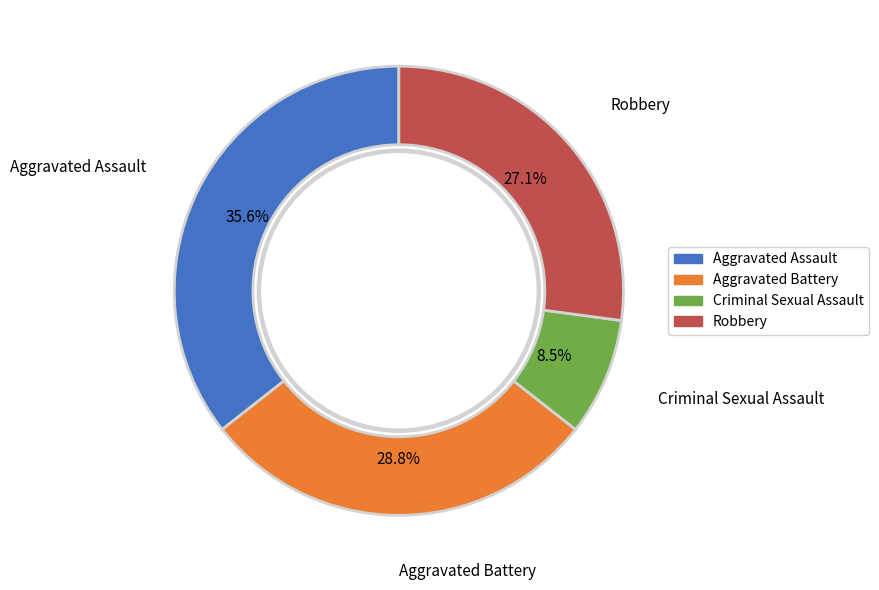

How many slices are in this pie chart?

4